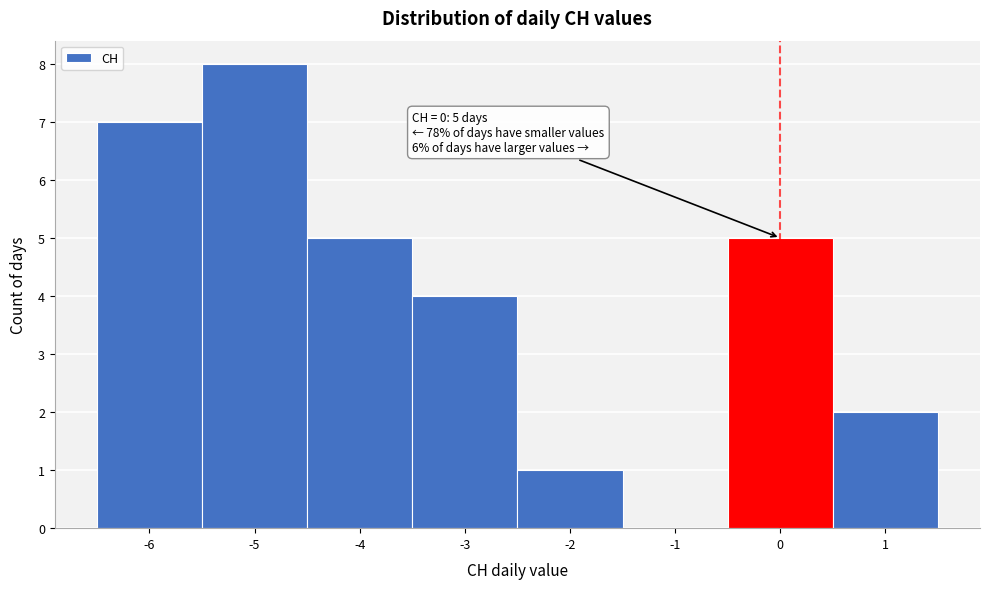

Over which range of the x-axis is the bar tallest?

-5.5 to -4.5